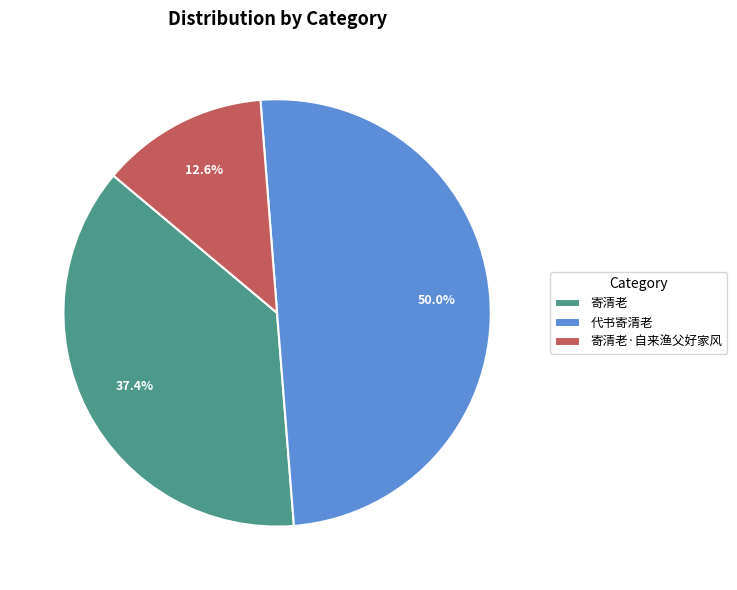

How much of the chart is everything except 代书寄清老?

50.0%